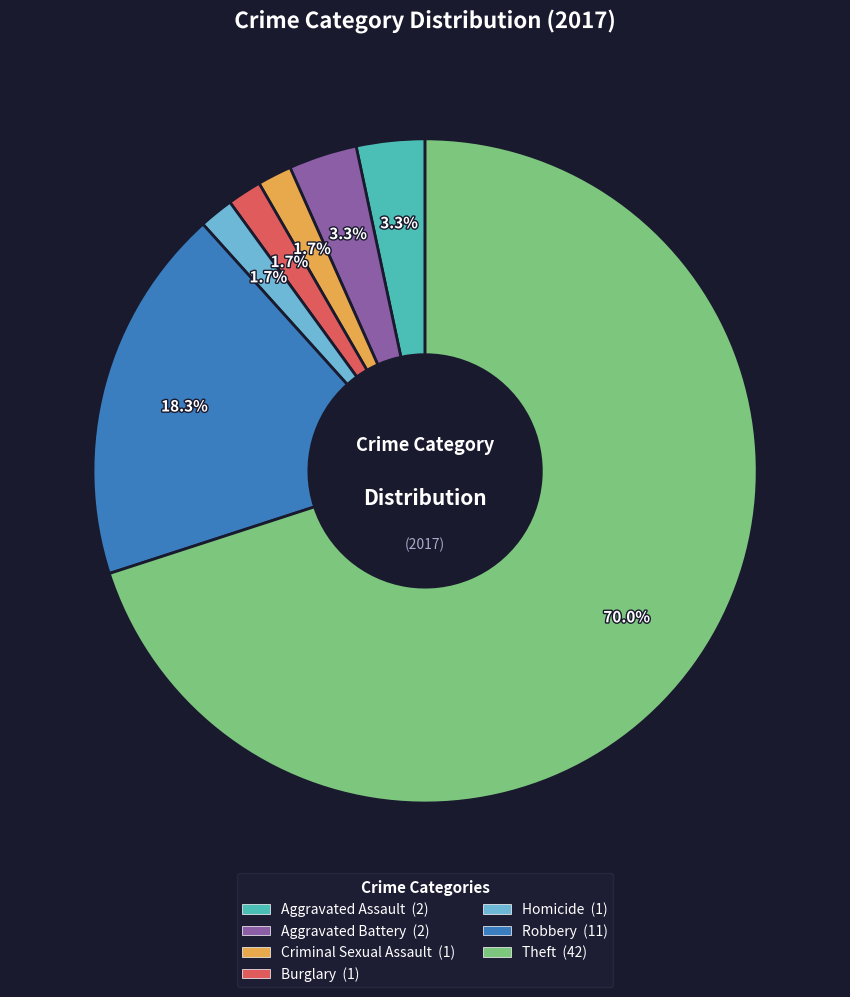

To the nearest percent, what percentage of the pie is Theft?

70%